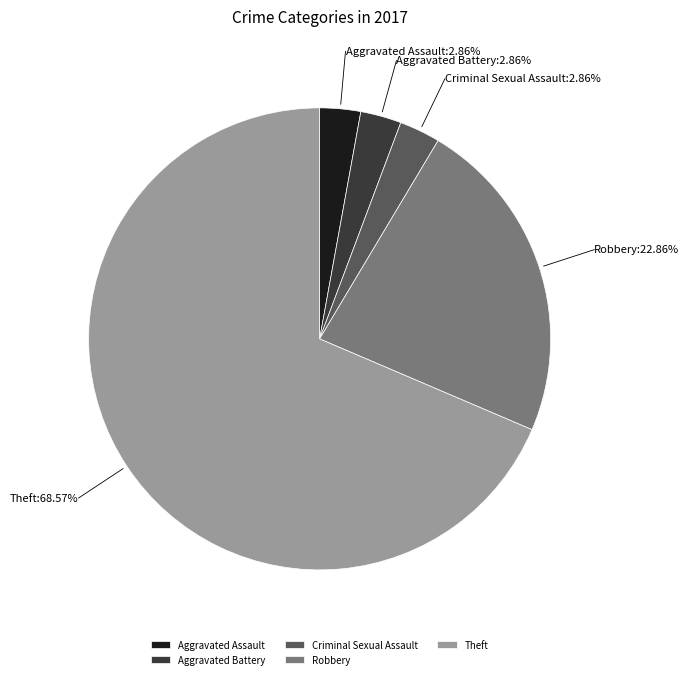

How many segments does this pie chart have?

5